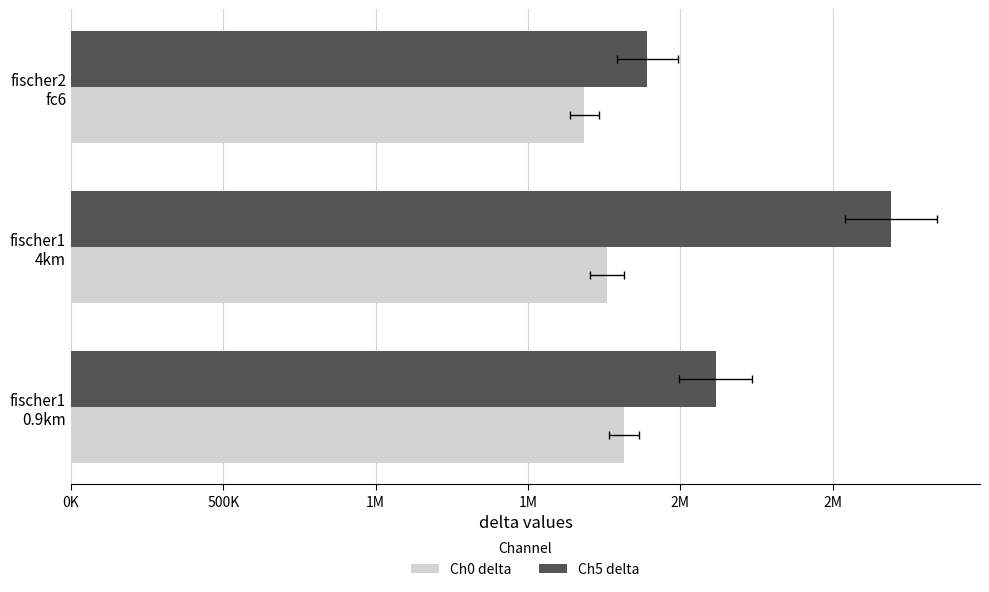

How many values in the Ch5 delta series exceed 2116692?

1